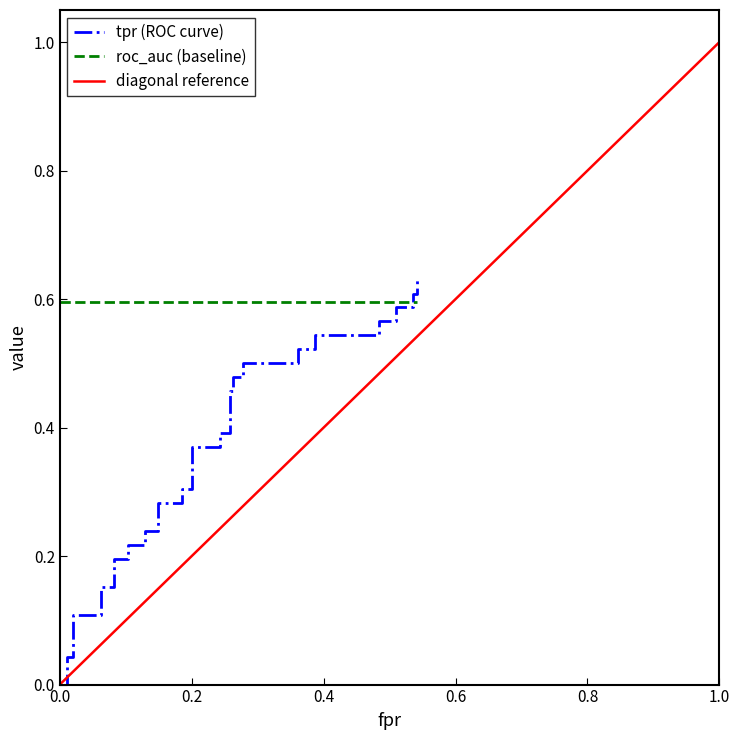

Count the number of categories in the chart.

40